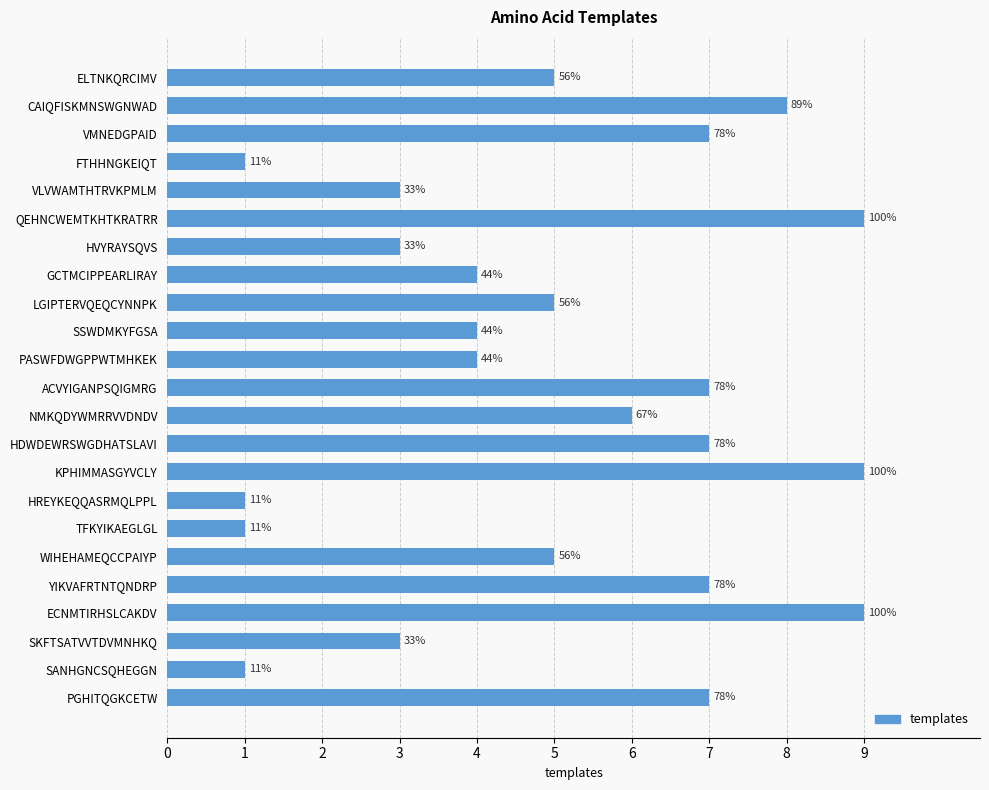

Does the chart contain any negative values?

No